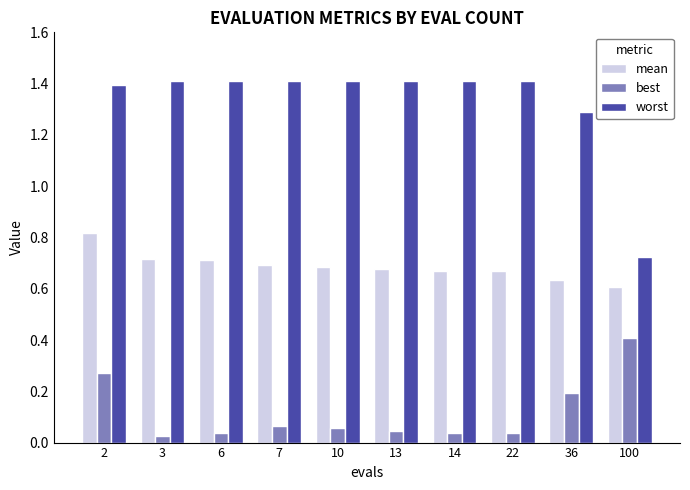

What is the total value across all series at 100?

1.7